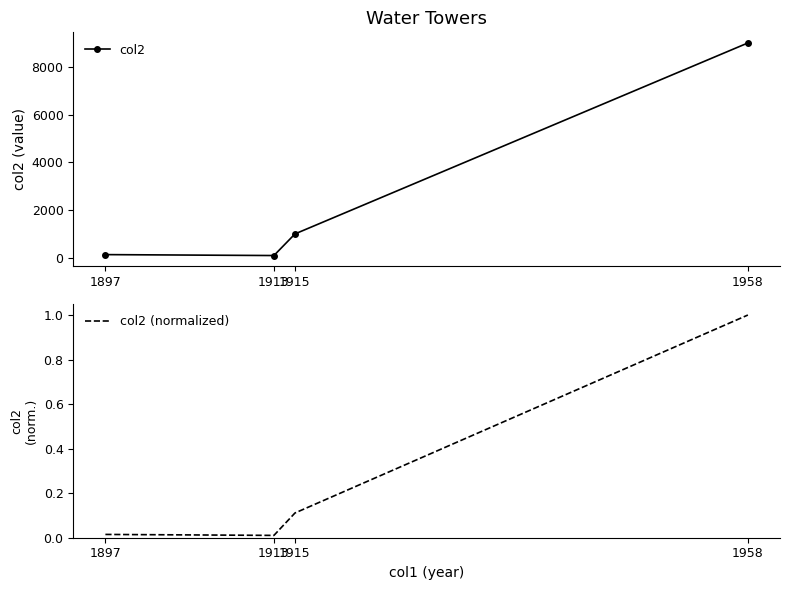

What is the value of the col2 point at the 2nd from the left?

94